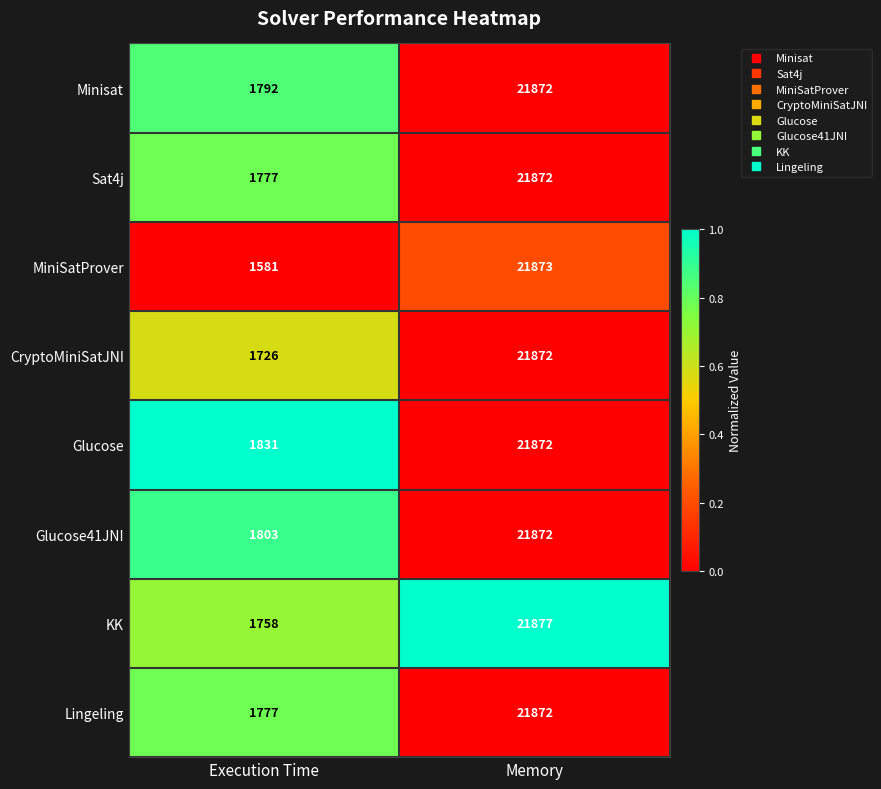

The value of Lingeling at Memory is 30004. True or false?

False